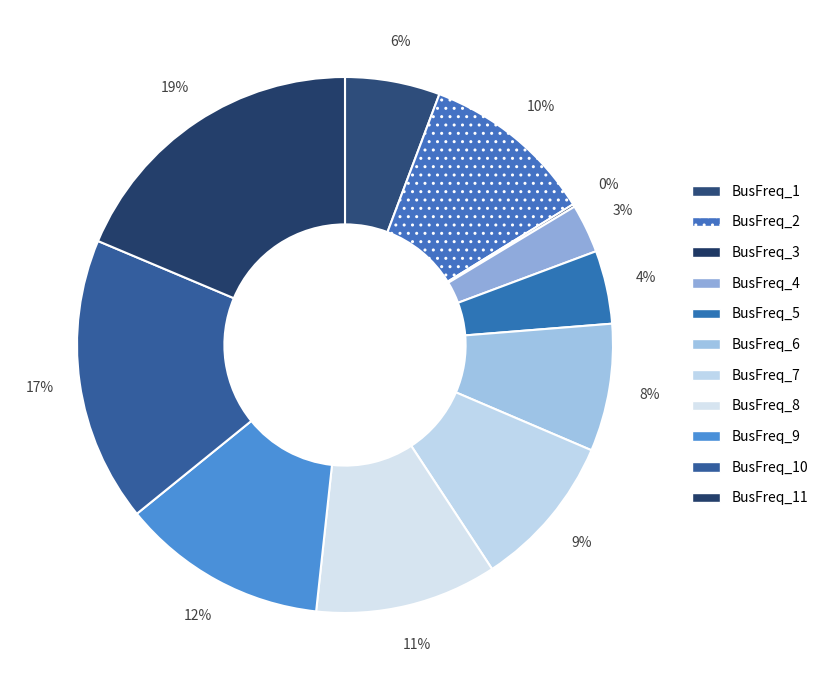

Does any single category account for the majority?

No